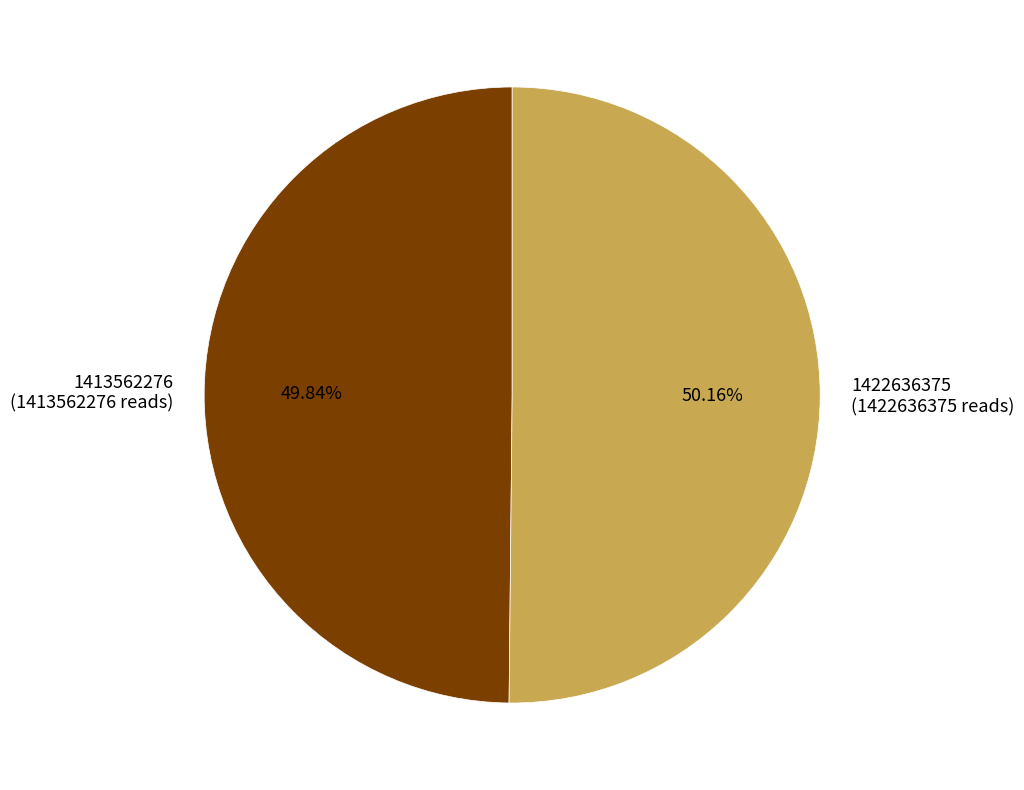

To the nearest percent, what percentage of the pie is 1422636375?

50%